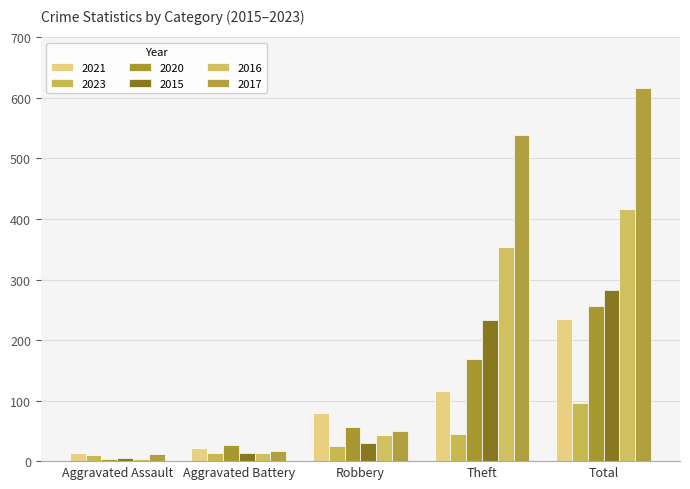

The value of 2017 at Aggravated Assault is 12. True or false?

True